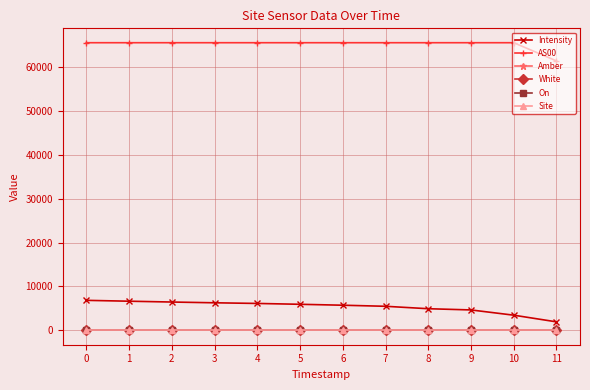

Does the chart have visible grid lines?

Yes